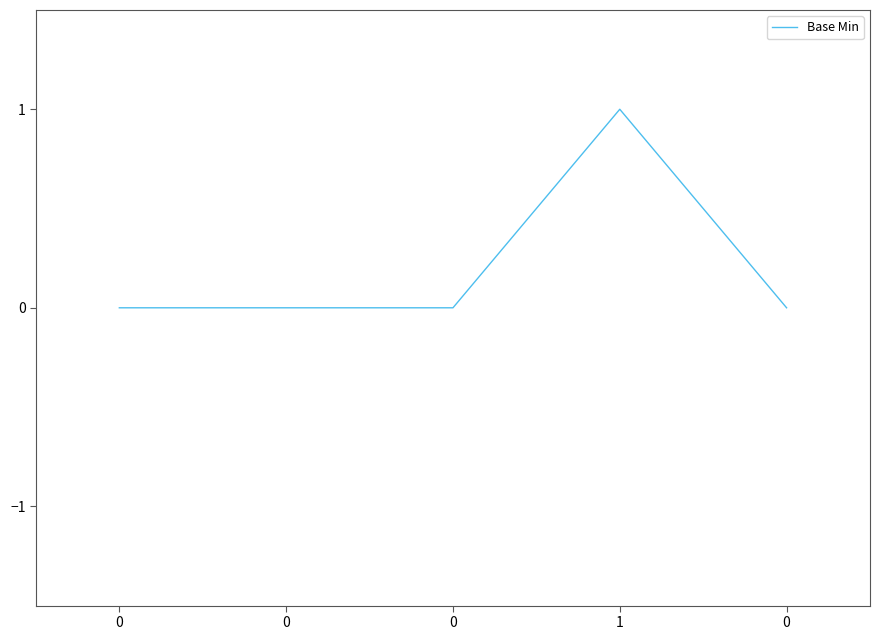

Between 1 and 0, which is larger?

1